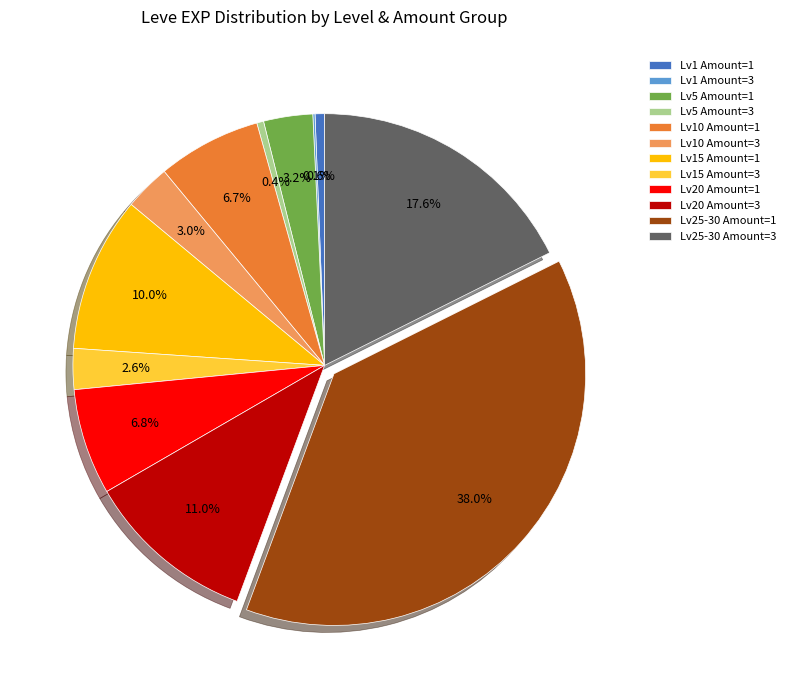

Is the sum of Lv25-30 Amount=3 and Lv25-30 Amount=1 greater than half?

Yes